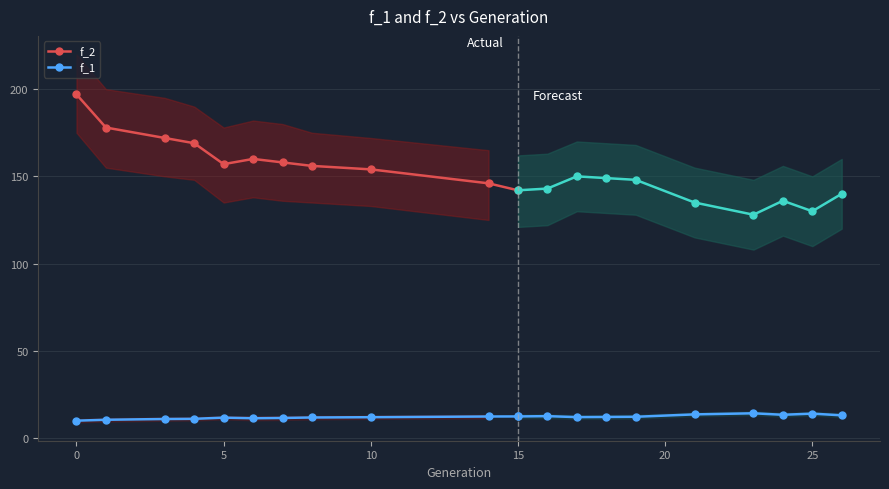

True or false: f_1 and f_2 cross at least once.

False